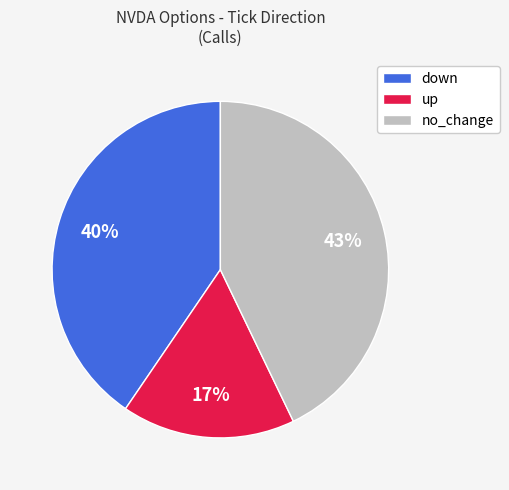

Combined, do down and up account for over 50%?

Yes